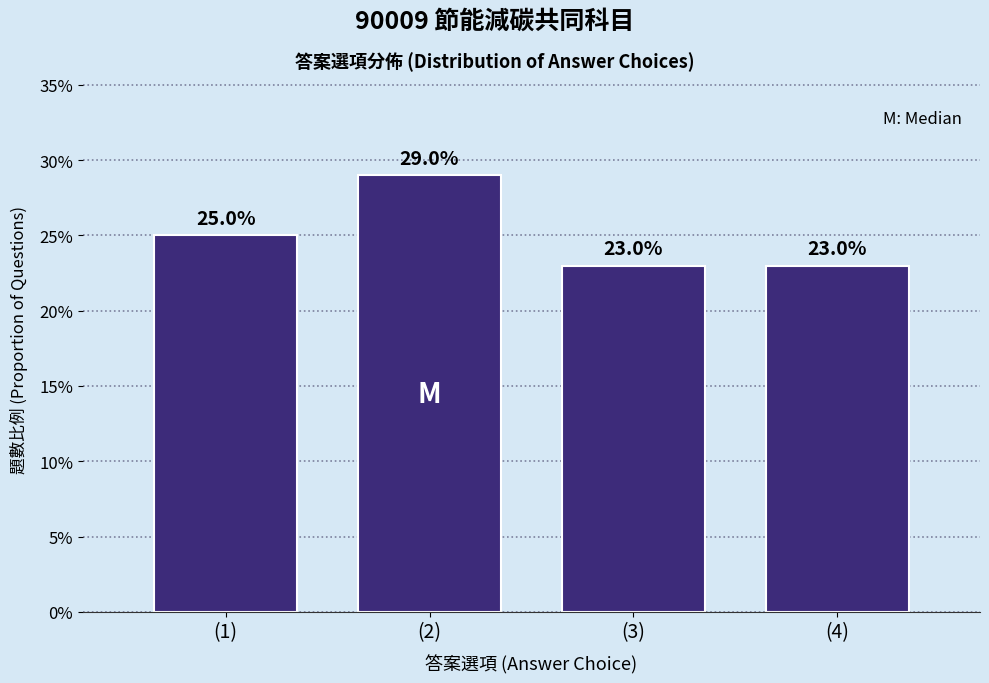

Reading right to left, list all the values displayed in this chart.

(4)=23.0	(3)=23.0	(2)=29.0	(1)=25.0